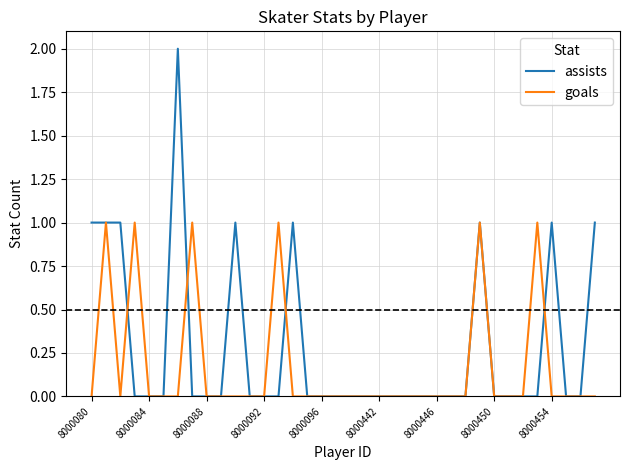

How many lines are shown in the chart?

2